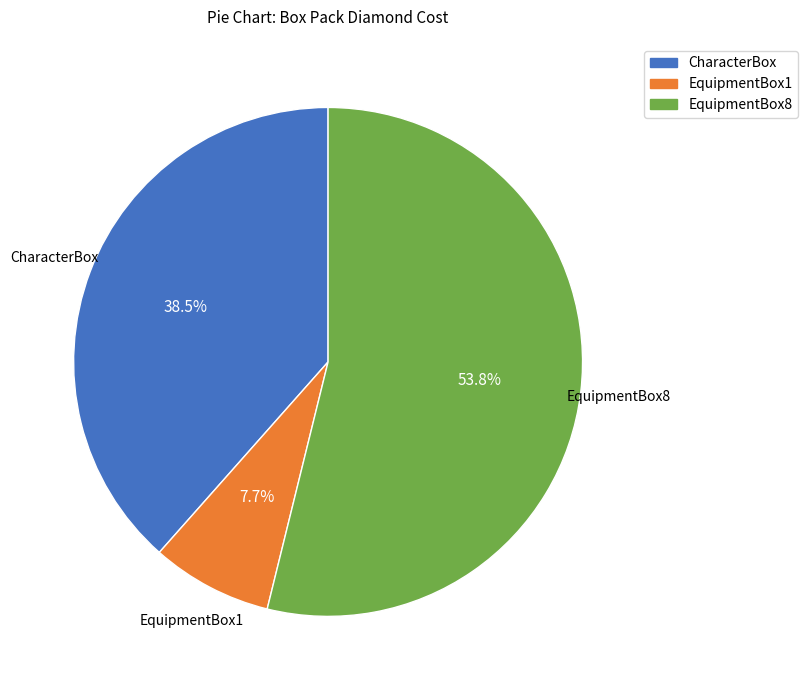

What is the ratio of the value at EquipmentBox8 to the value at EquipmentBox1?

7.0